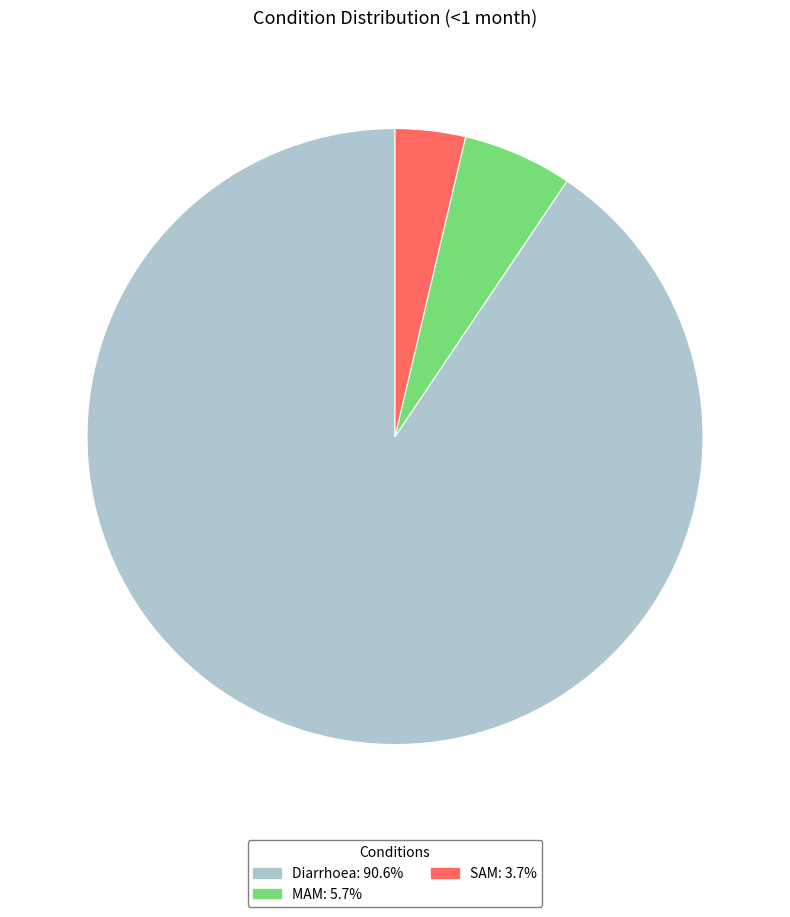

Does Diarrhoea: 90.6% represent more than half of the total?

Yes